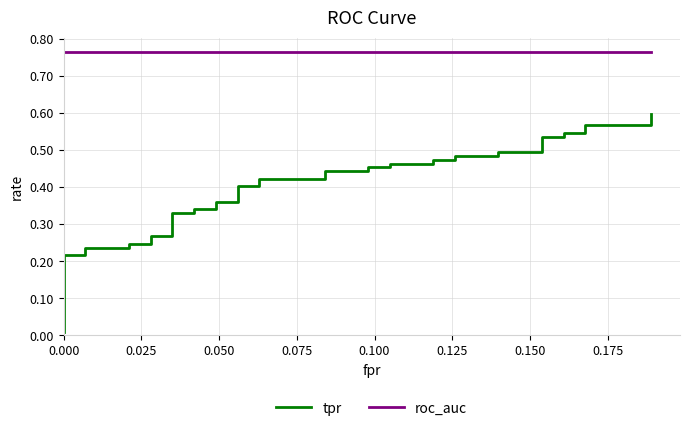

Reading right to left, what are all the values shown in this chart?

tpr: 0.6	0.6	0.6	0.5	0.5	0.5	0.5	0.5	0.5	0.5	0.5	0.5	0.5	0.5	0.5	0.5	0.5	0.4	0.4	0.4	0.4	0.4	0.4	0.4	0.4	0.3	0.3	0.3	0.3	0.3	0.3	0.2	0.2	0.2	0.2	0.2	0.2	0.0	0.0	0.0
roc_auc: 0.8	0.8	0.8	0.8	0.8	0.8	0.8	0.8	0.8	0.8	0.8	0.8	0.8	0.8	0.8	0.8	0.8	0.8	0.8	0.8	0.8	0.8	0.8	0.8	0.8	0.8	0.8	0.8	0.8	0.8	0.8	0.8	0.8	0.8	0.8	0.8	0.8	0.8	0.8	0.8